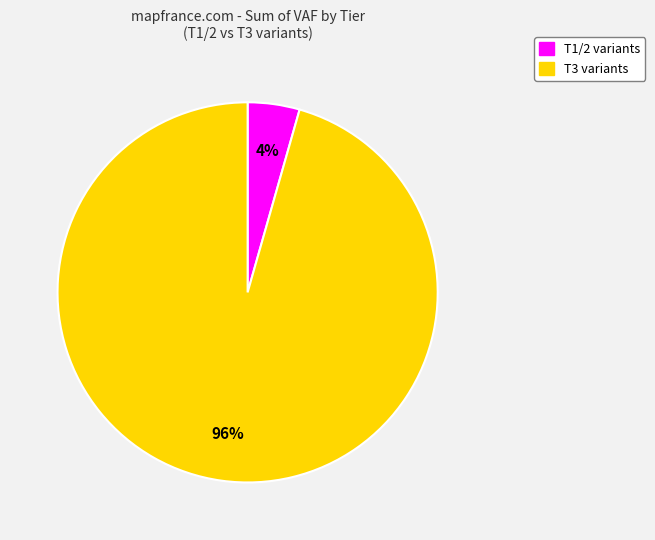

How many segments does this pie chart have?

2